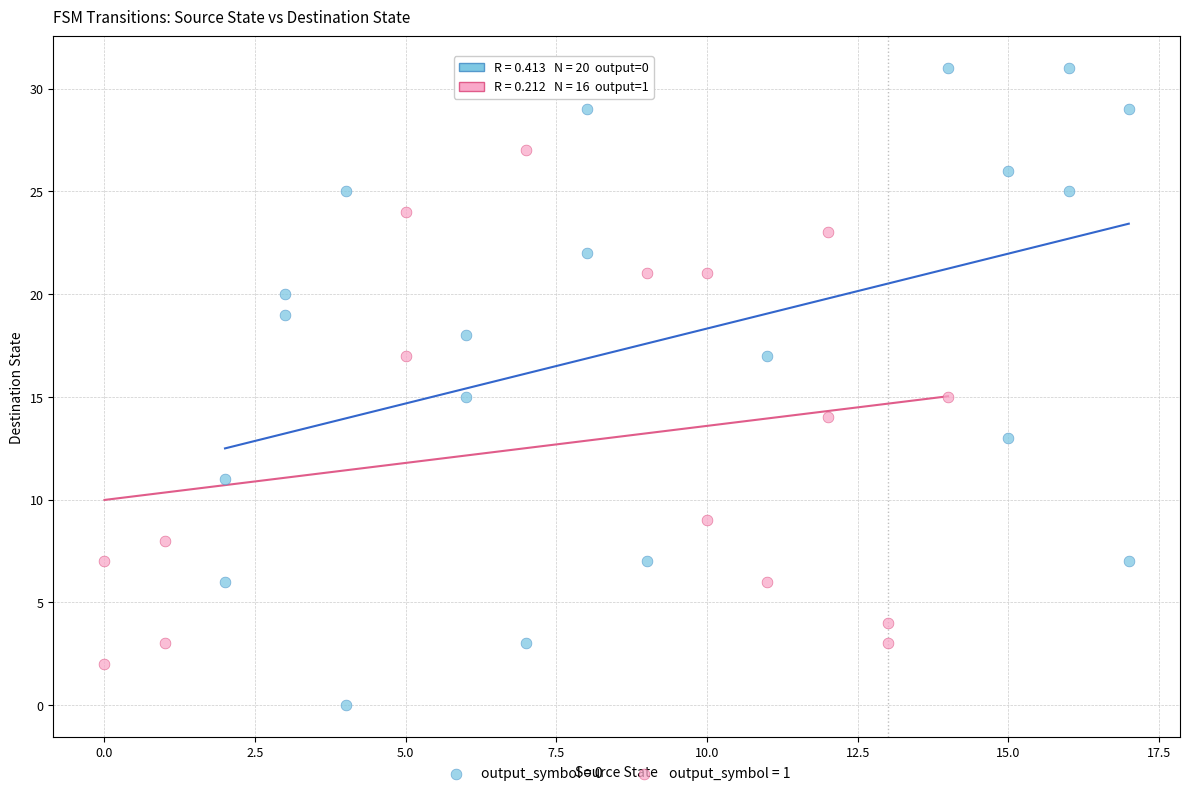

Which series has the widest spread of Y values?

output_symbol = 0